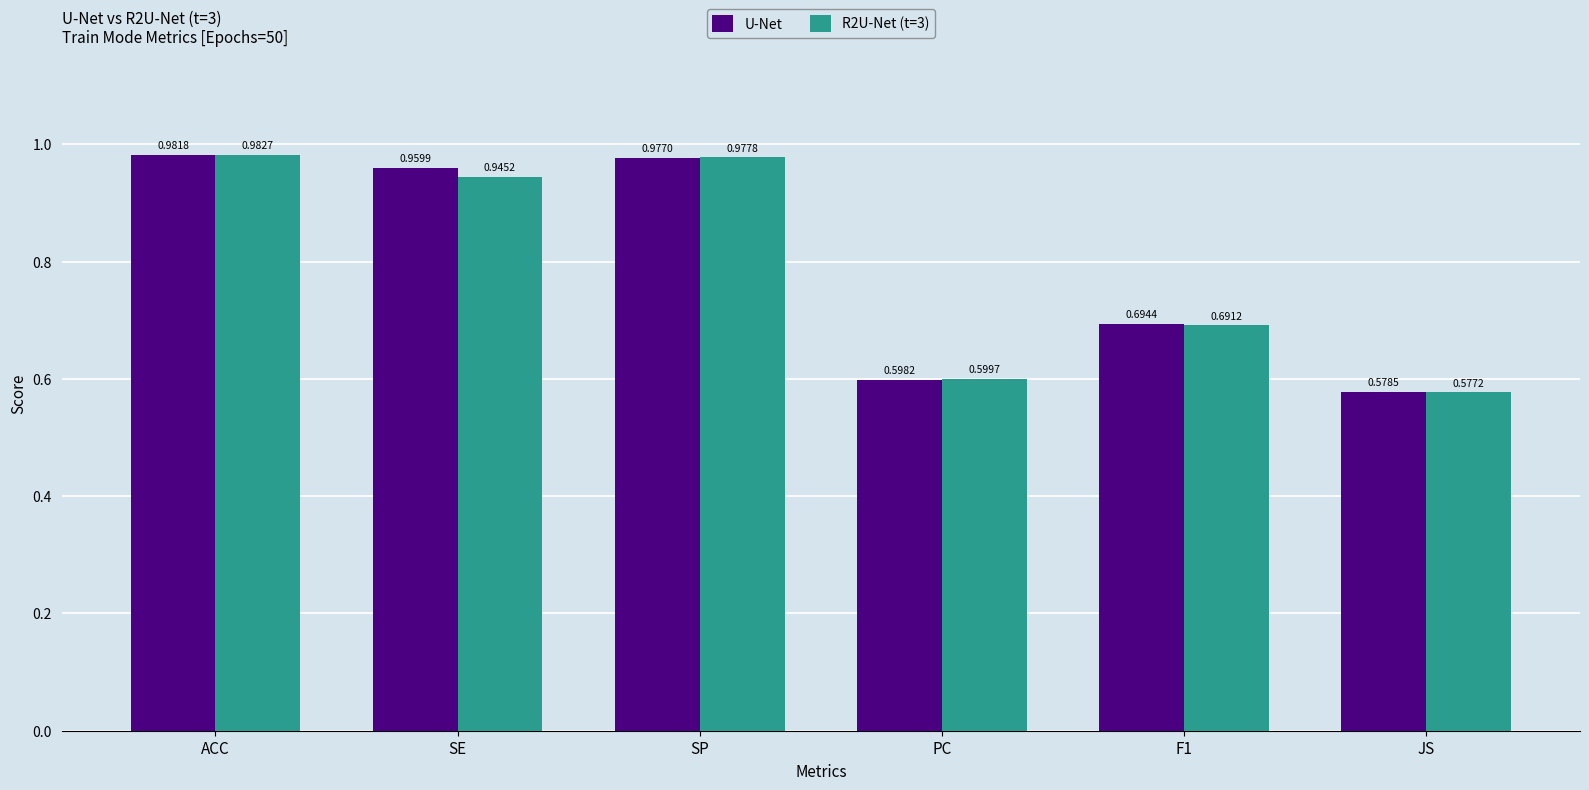

What is the label of the 3rd bar from the left?

SP